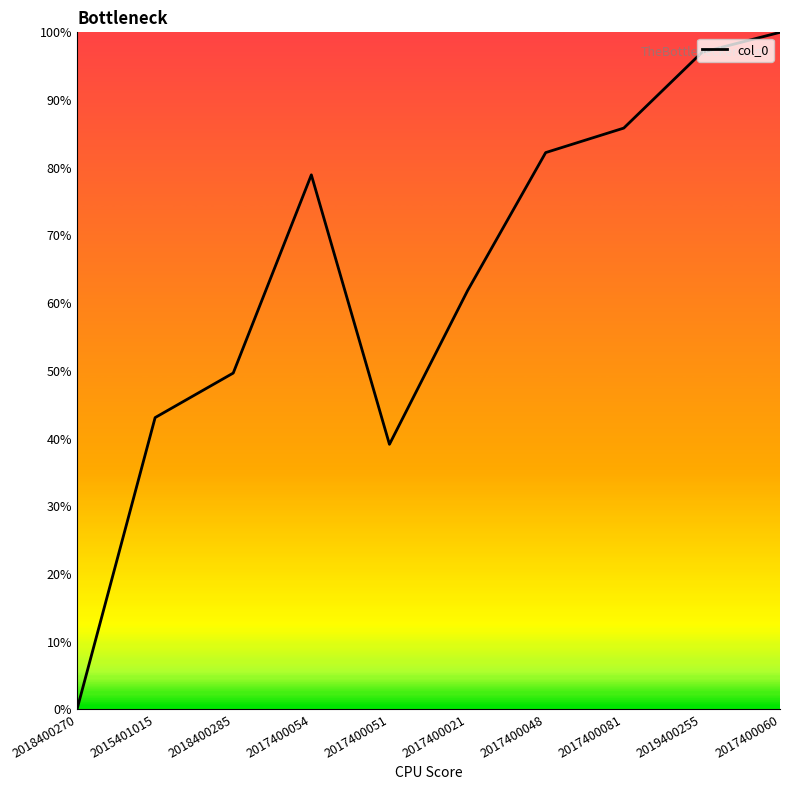

What is the change in value from 2017400021 to 2019400255?

+35.2